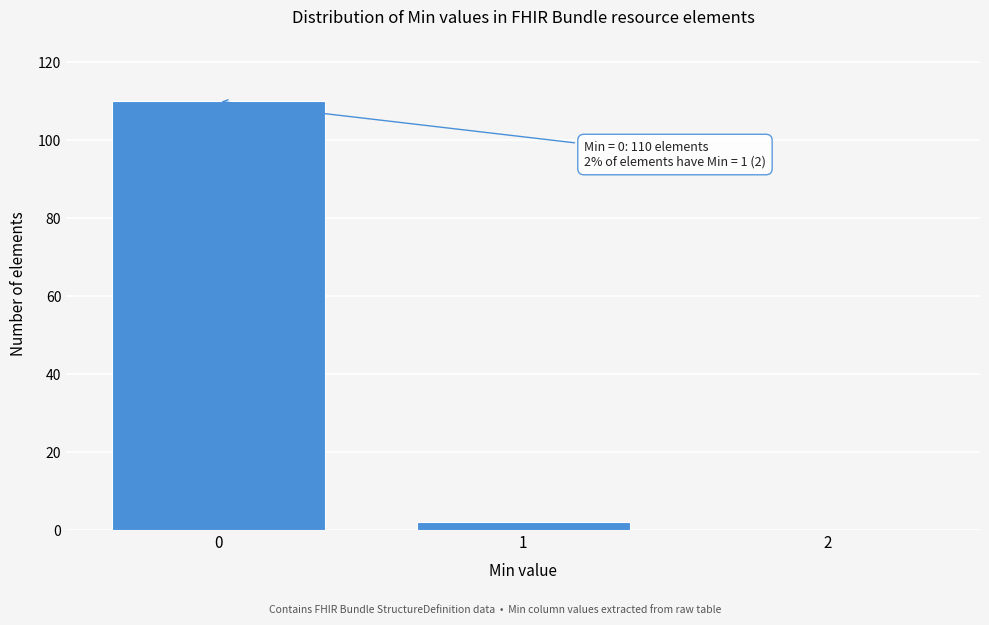

Which range on the x-axis has the tallest bar?

-0.5 to 0.5